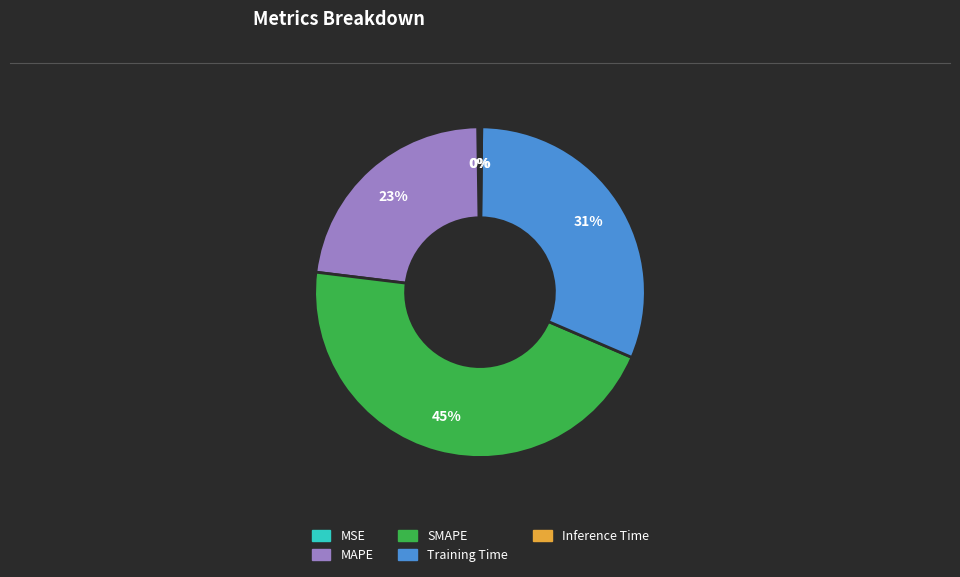

Does any single category account for the majority?

No